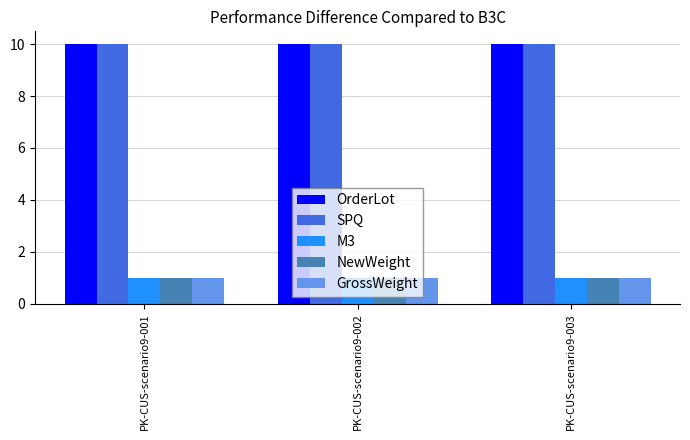

At how many categories does at least one series exceed 9?

3